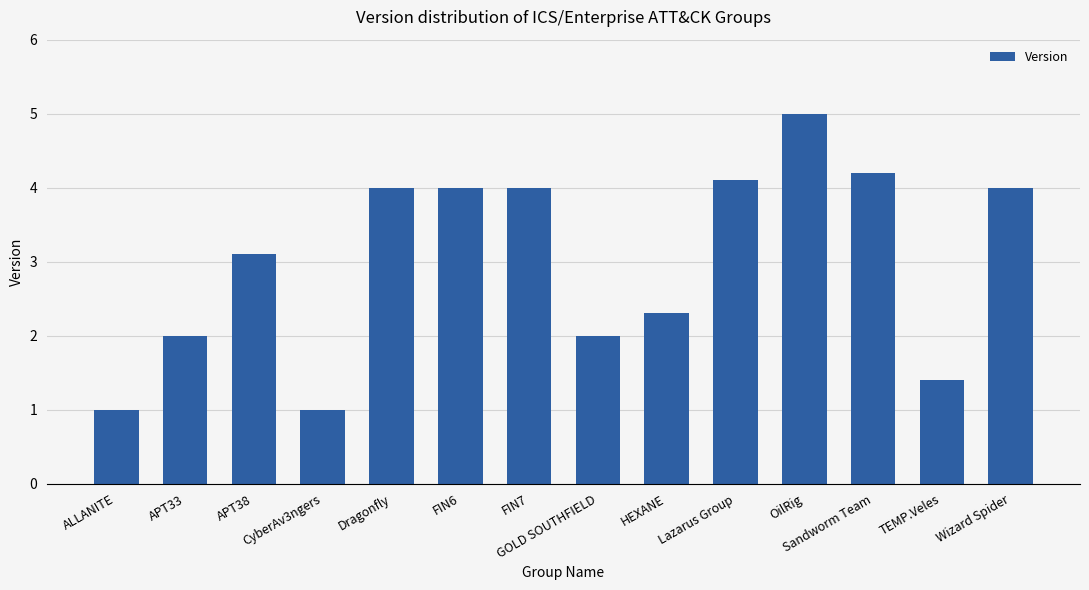

What position from the left is APT33?

2